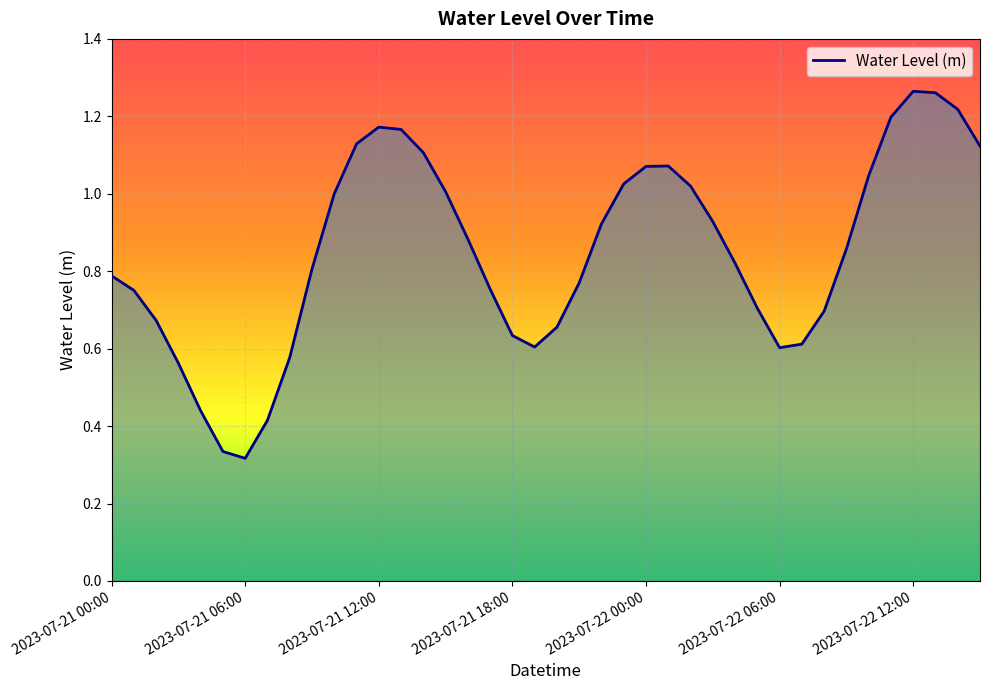

Does the chart have visible grid lines?

Yes